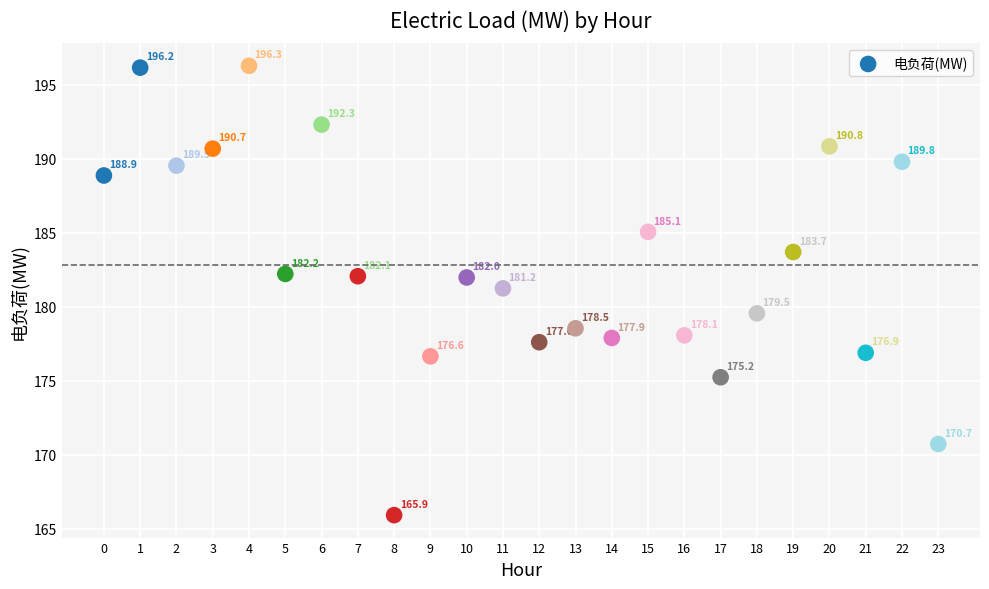

What Y value in the scatter plot is closest to 181?

181.2